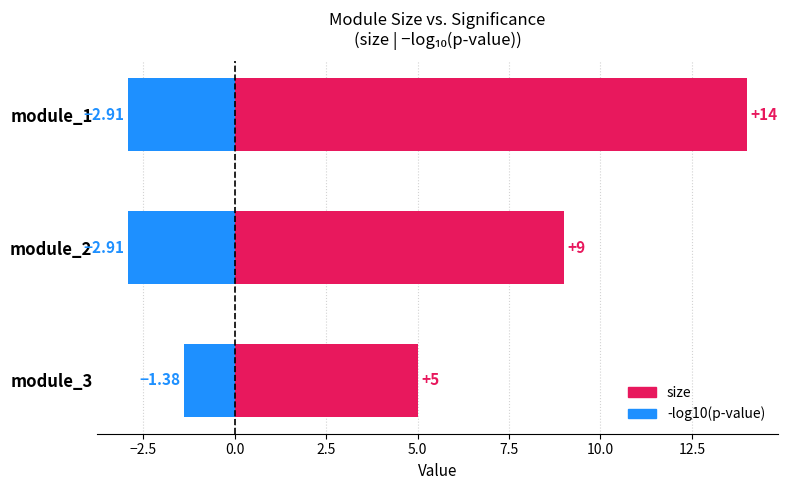

Is it true that size equals 7.9 at module_3?

False